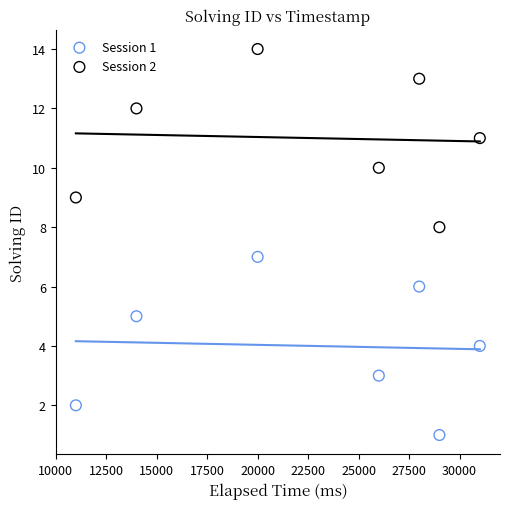

Across all data points, what is the range of Y values (max minus min)?

13